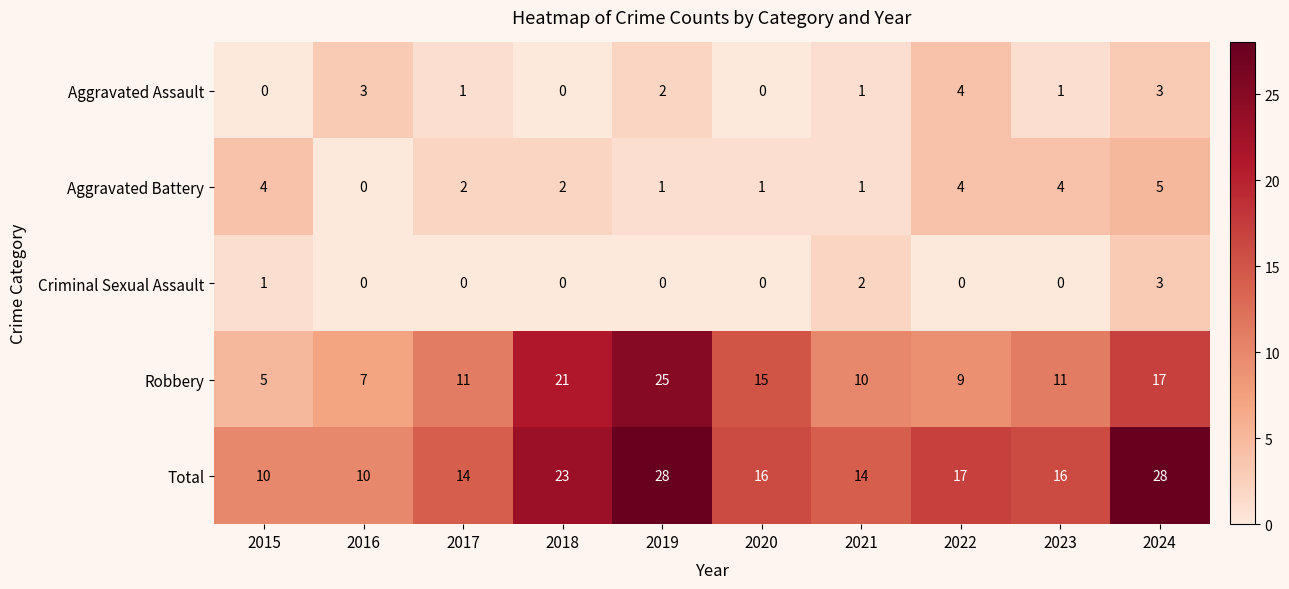

What is the difference between the Aggravated Battery values at 2020 and 2023?

3